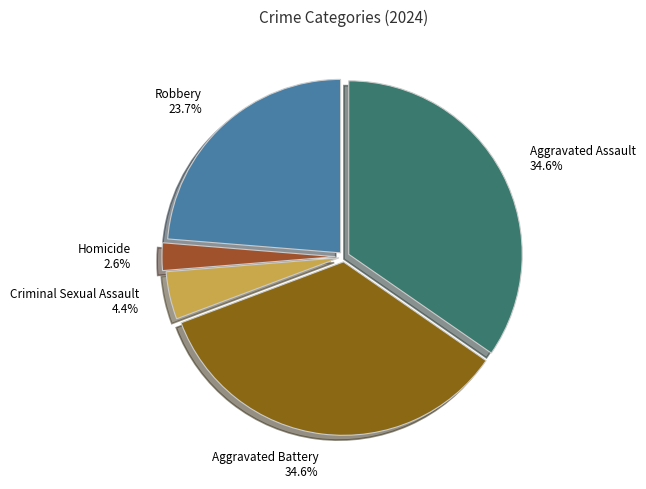

Does any single category account for the majority?

No